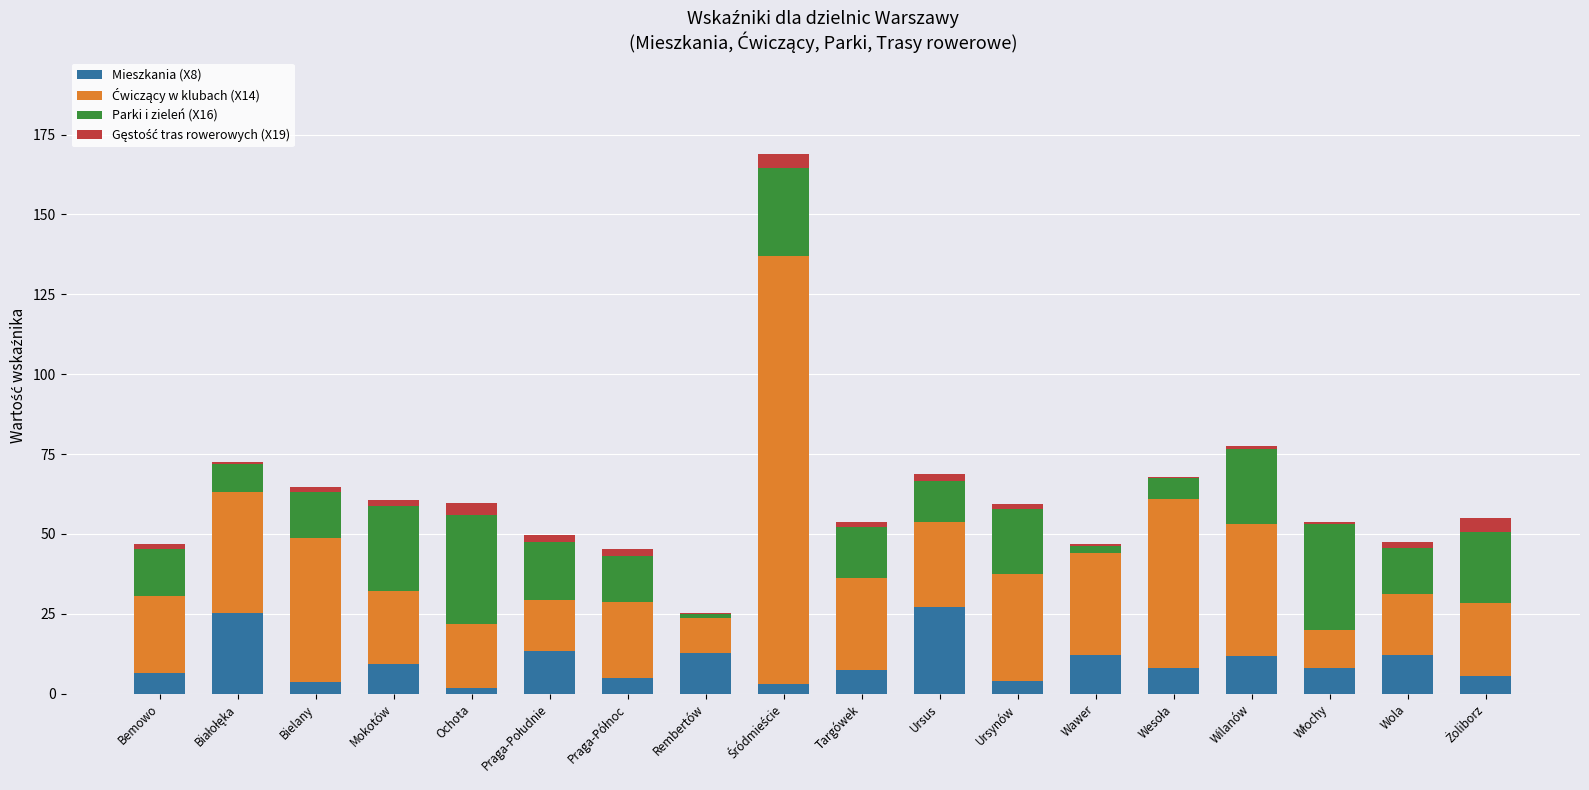

Rank the categories by Parki i zieleń (X16) value from lowest to highest.

Rembertów, Wawer, Wesoła, Białołęka, Ursus, Bielany, Praga-Północ, Wola, Bemowo, Targówek, Praga-Południe, Ursynów, Żoliborz, Wilanów, Mokotów, Śródmieście, Włochy, Ochota